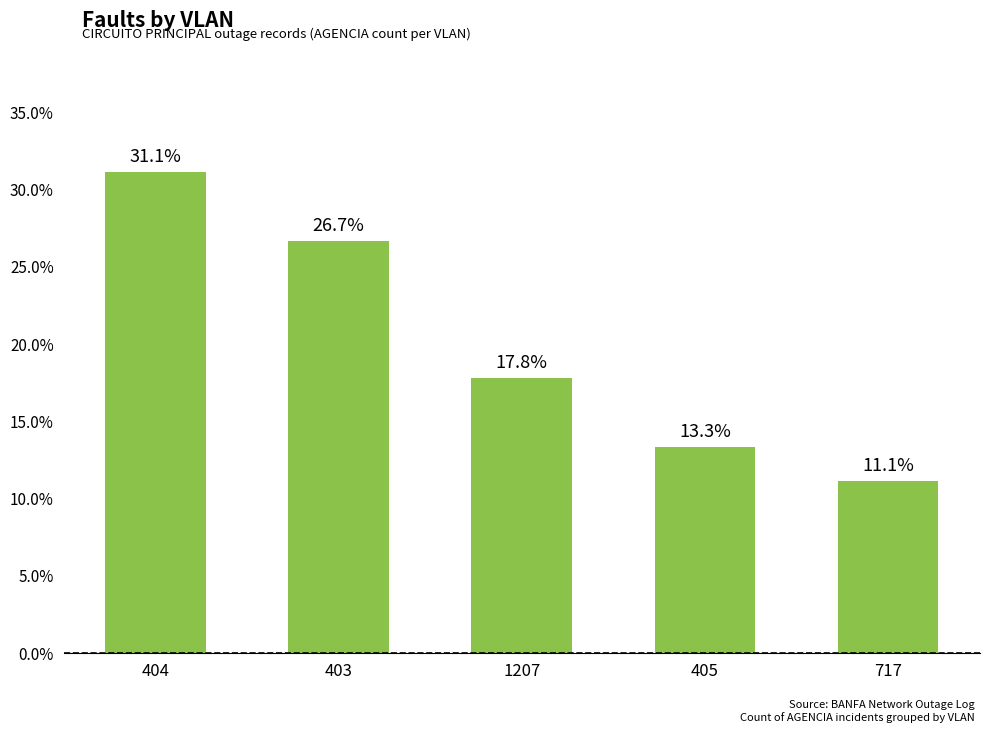

Where is the data nearest to the value 21?

1207